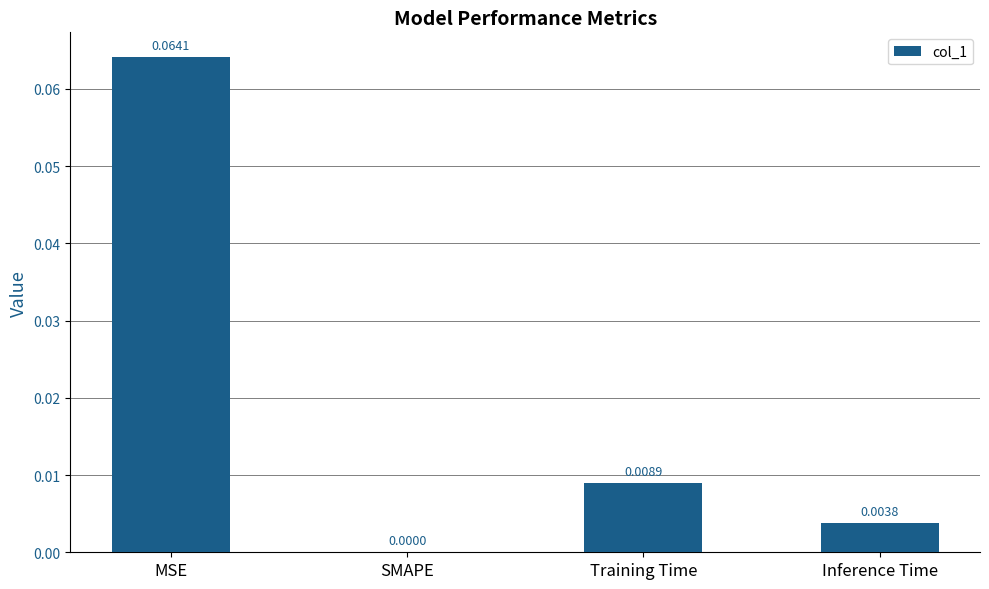

The value at Training Time is 0.0. True or false?

True